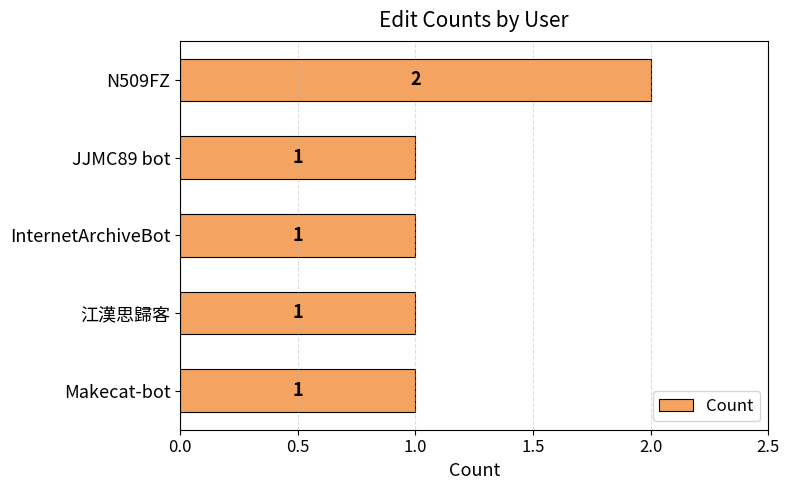

True or false: the data shows 1 at 江漢思歸客.

True